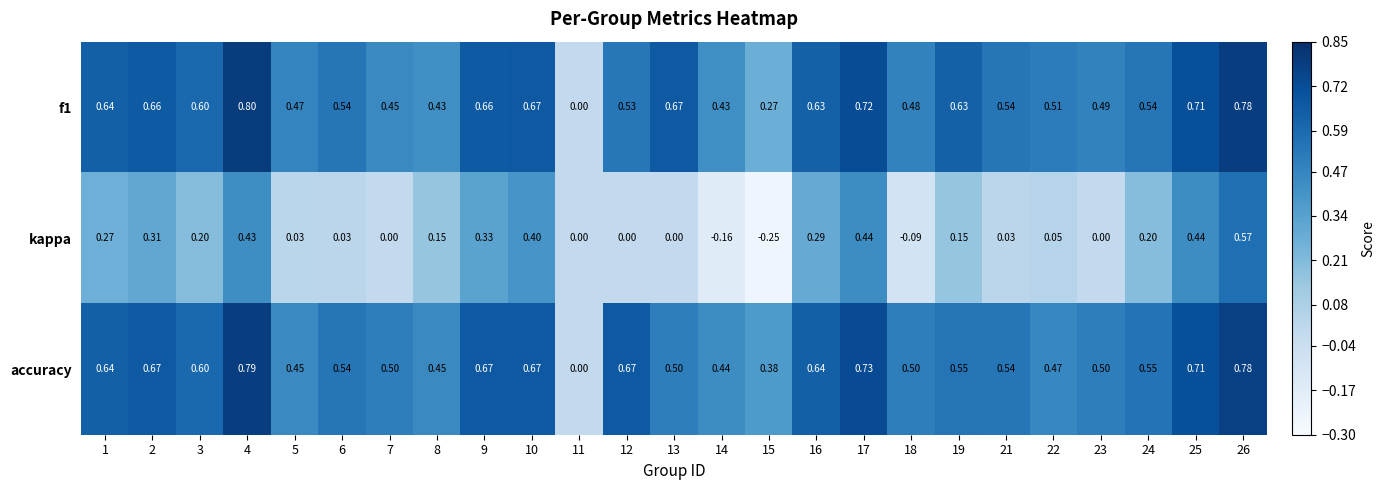

Which series changed the most between 18 and 25?

kappa